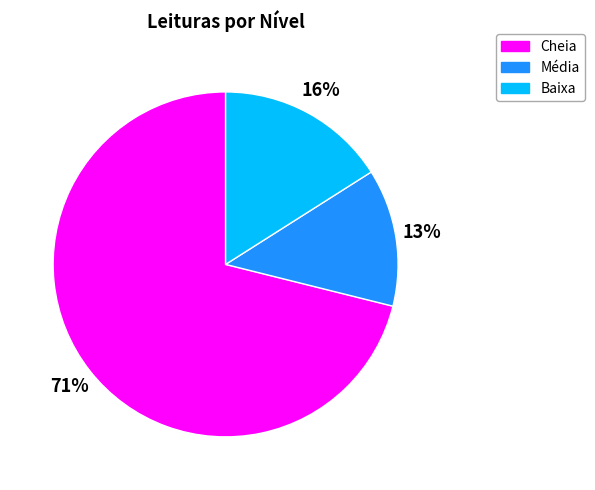

True or false: Cheia accounts for 71% of the total.

True